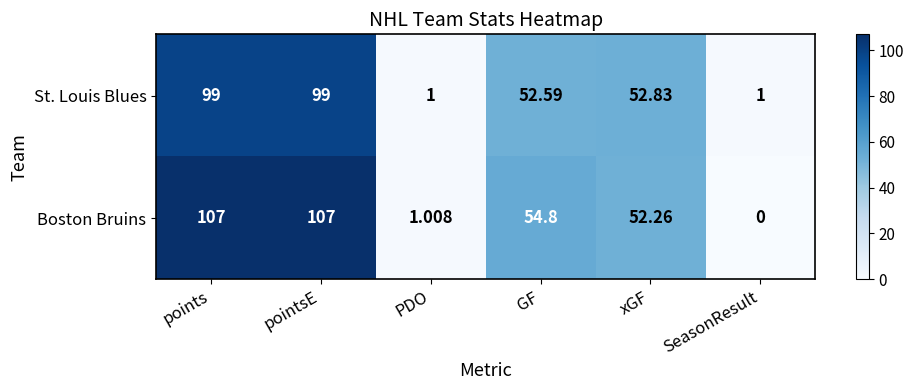

List the series in order of their peak value, highest first.

Boston Bruins, St. Louis Blues